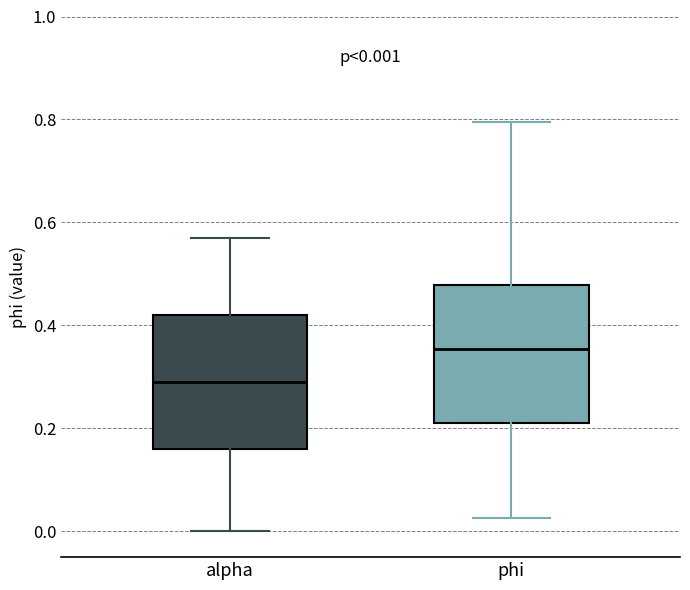

Which box has the highest median line?

phi